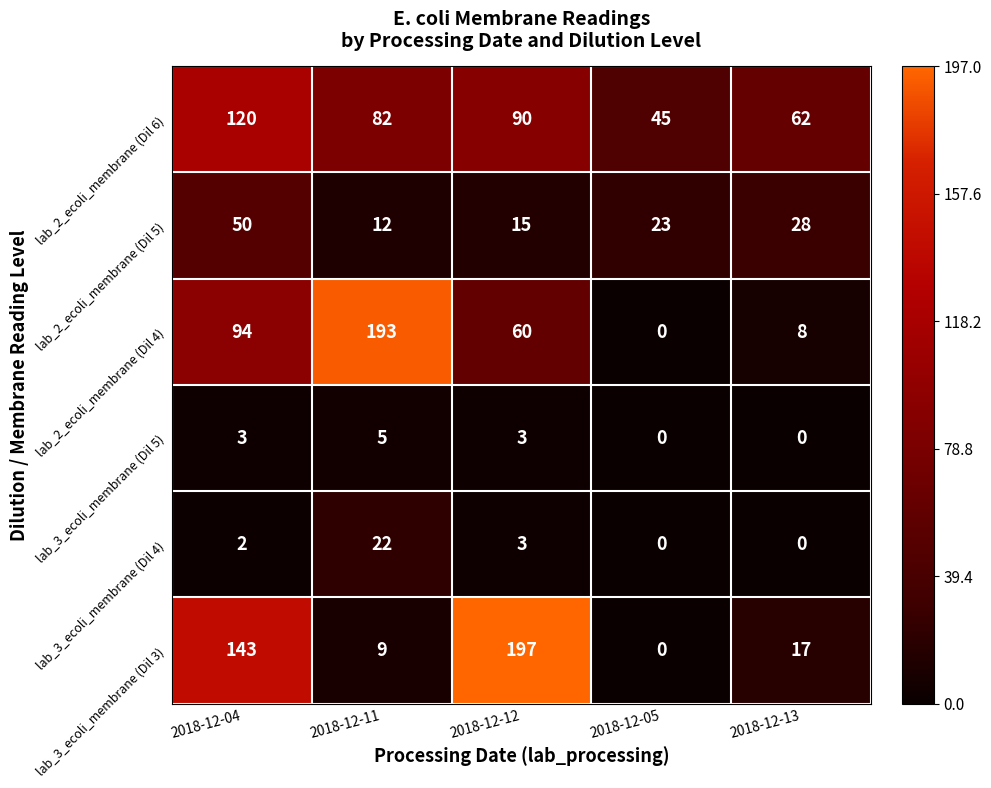

Reading left to right, transcribe all the data shown in this chart.

lab_2_ecoli_membrane (Dil 6): 2018-12-04=120	2018-12-11=82	2018-12-12=90	2018-12-05=45	2018-12-13=62
lab_2_ecoli_membrane (Dil 5): 2018-12-04=50	2018-12-11=12	2018-12-12=15	2018-12-05=23	2018-12-13=28
lab_2_ecoli_membrane (Dil 4): 2018-12-04=94	2018-12-11=193	2018-12-12=60	2018-12-05=0	2018-12-13=8
lab_3_ecoli_membrane (Dil 5): 2018-12-04=3	2018-12-11=5	2018-12-12=3	2018-12-05=0	2018-12-13=0
lab_3_ecoli_membrane (Dil 4): 2018-12-04=2	2018-12-11=22	2018-12-12=3	2018-12-05=0	2018-12-13=0
lab_3_ecoli_membrane (Dil 3): 2018-12-04=143	2018-12-11=9	2018-12-12=197	2018-12-05=0	2018-12-13=17